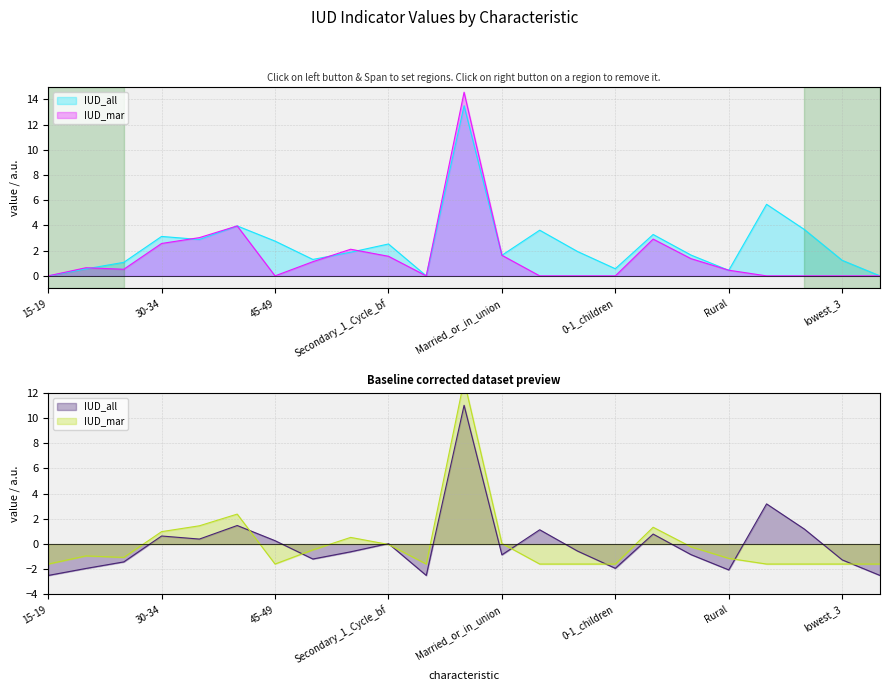

Where does the IUD_all series first go above 1?

25-29